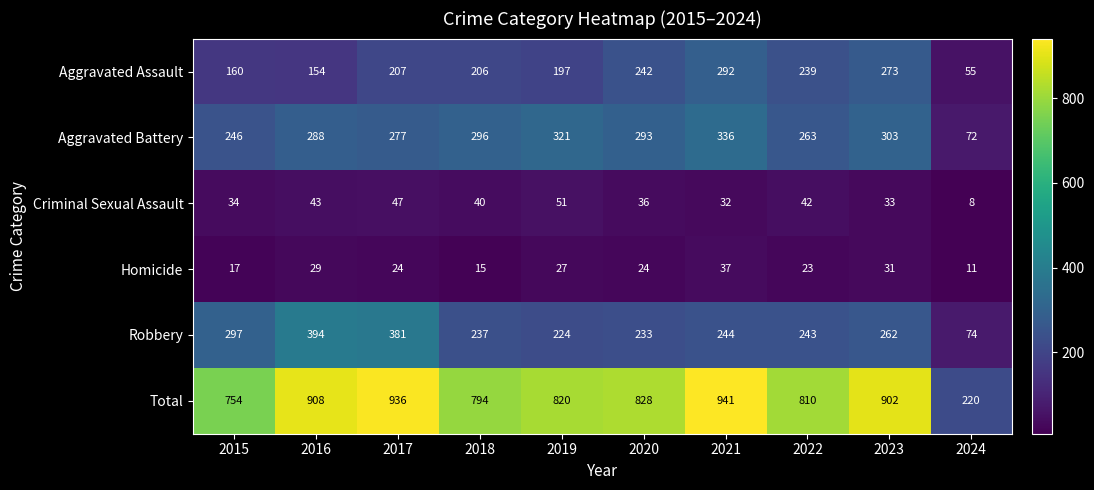

How many series are shown in this chart?

6